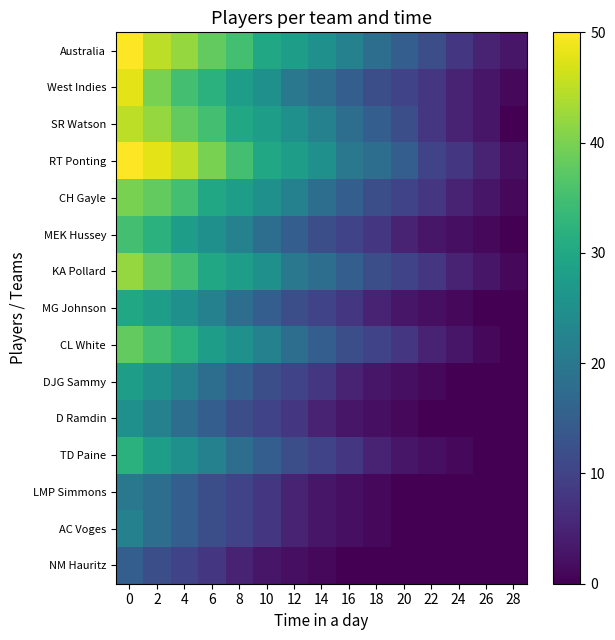

At how many categories does at least one series exceed 17?

10